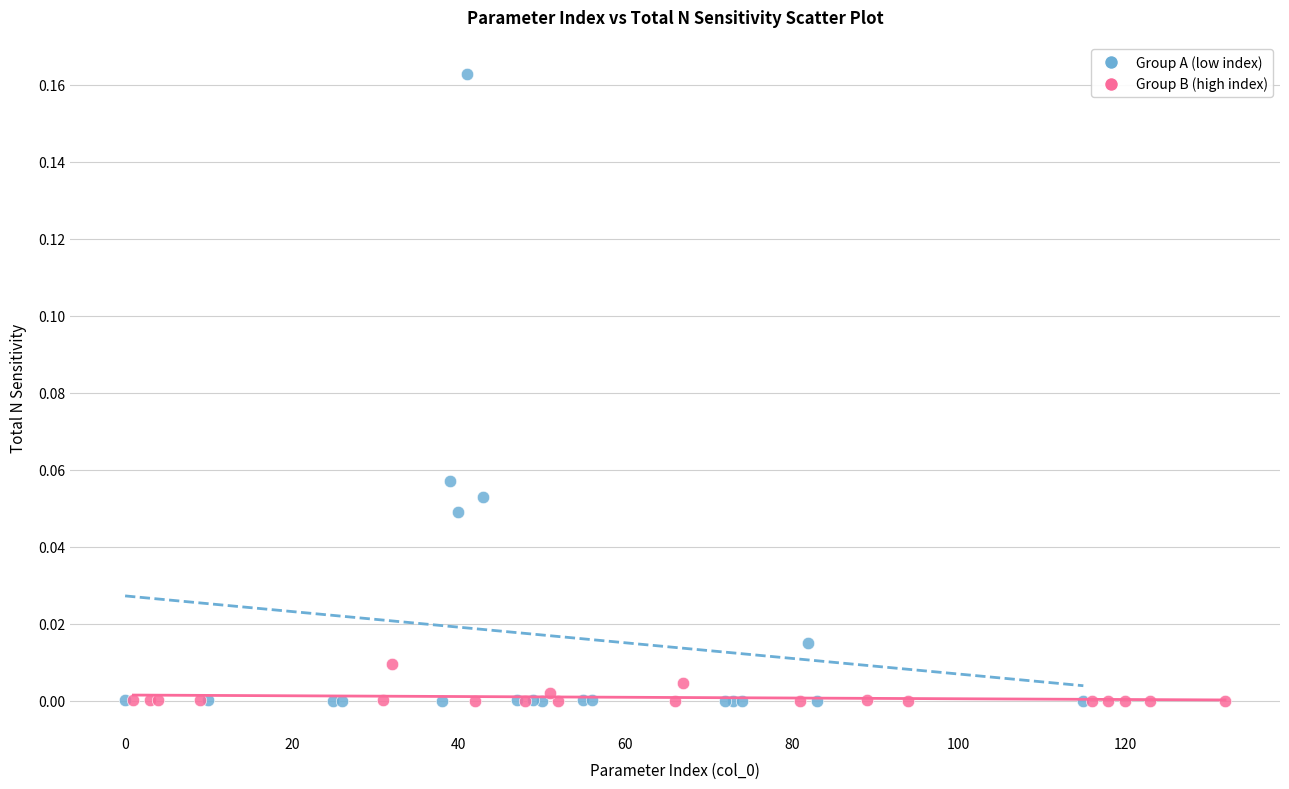

What are all the series names shown in the legend?

Group A (low index), Group B (high index)